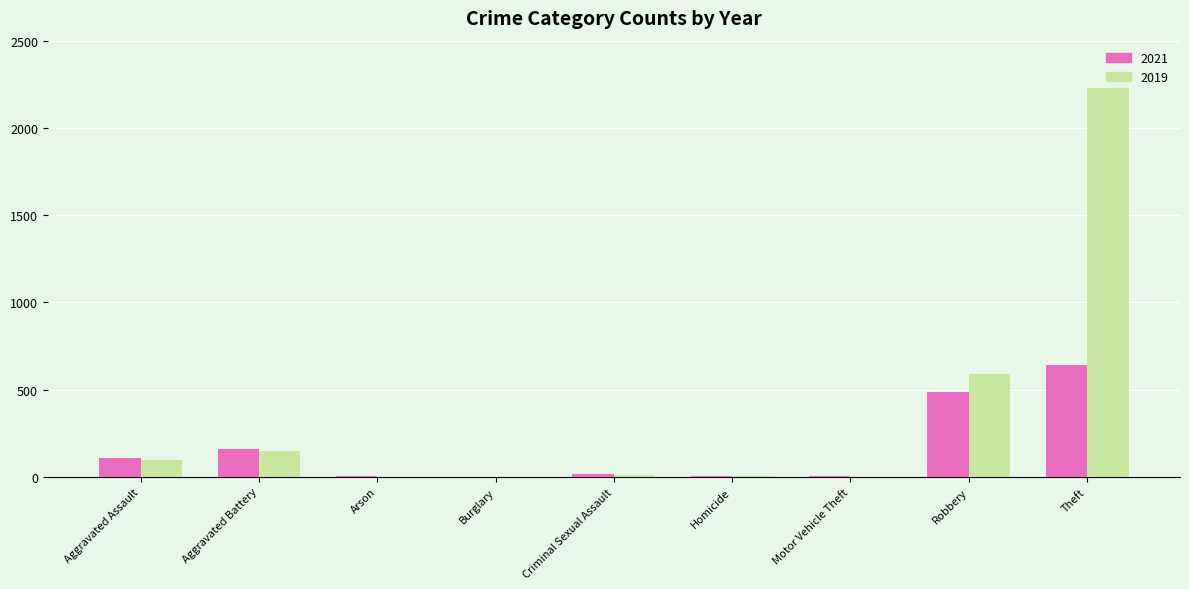

What is the maximum value shown in the chart?

2230